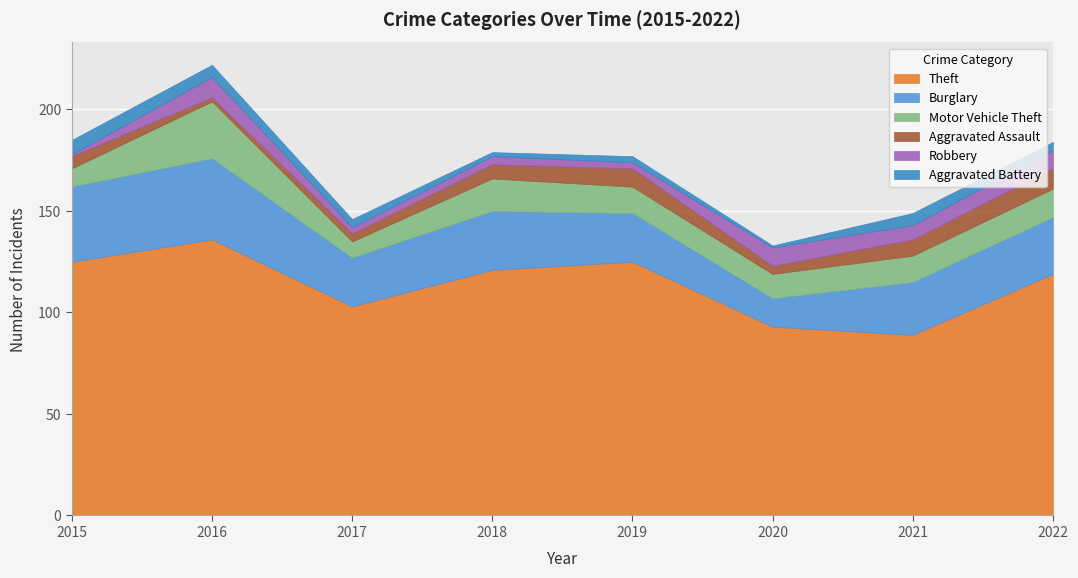

What are all the series names shown in the legend?

Theft, Burglary, Motor Vehicle Theft, Aggravated Assault, Robbery, Aggravated Battery